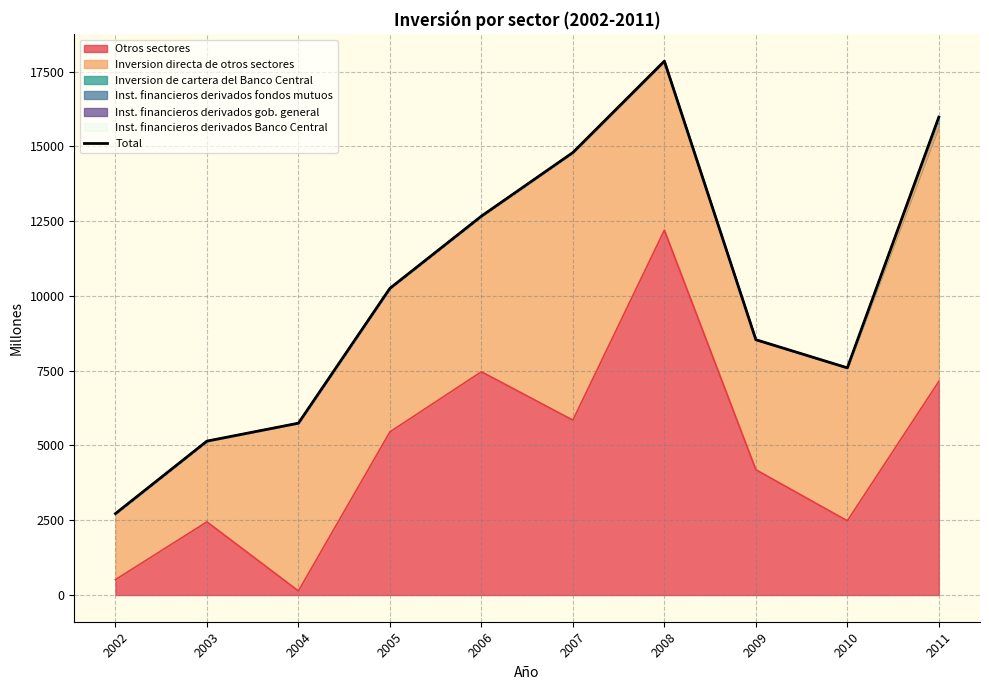

At which label does the data first exceed 10254?

2006